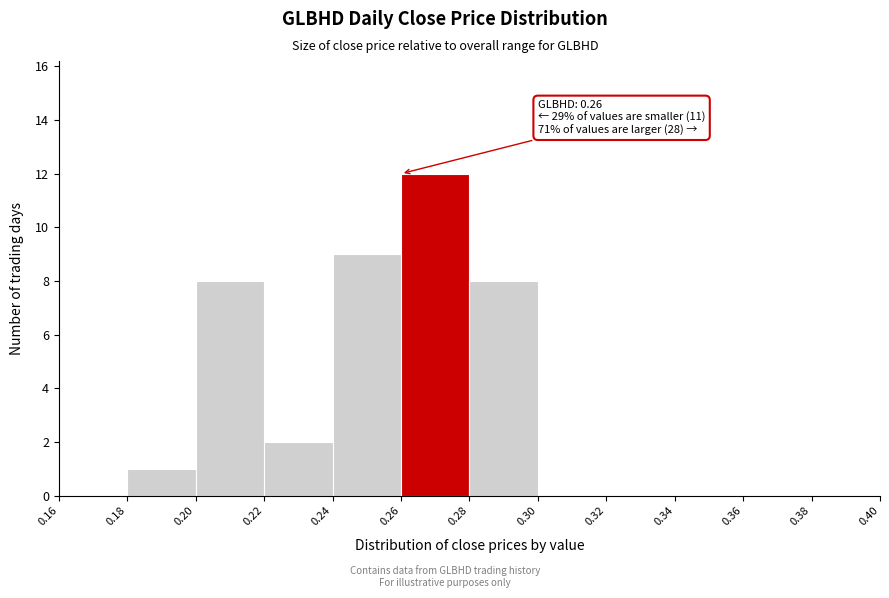

Over which range of the x-axis is the bar tallest?

0.26 to 0.28